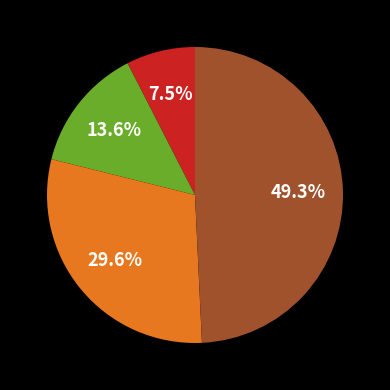

Does any single category account for the majority?

No